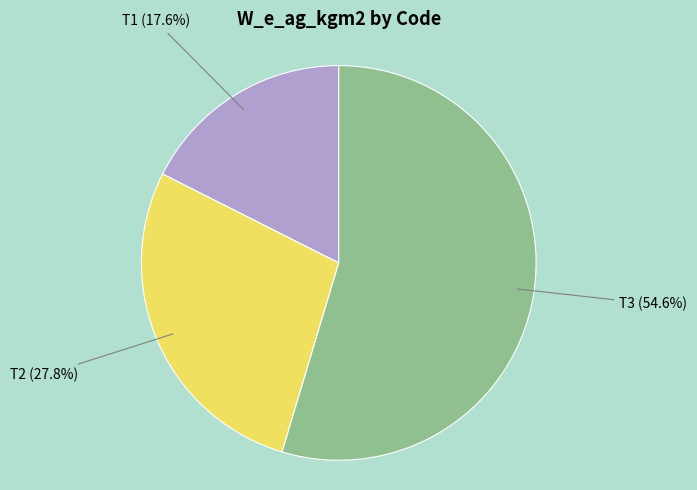

Is there any slice that represents more than half of the pie?

Yes